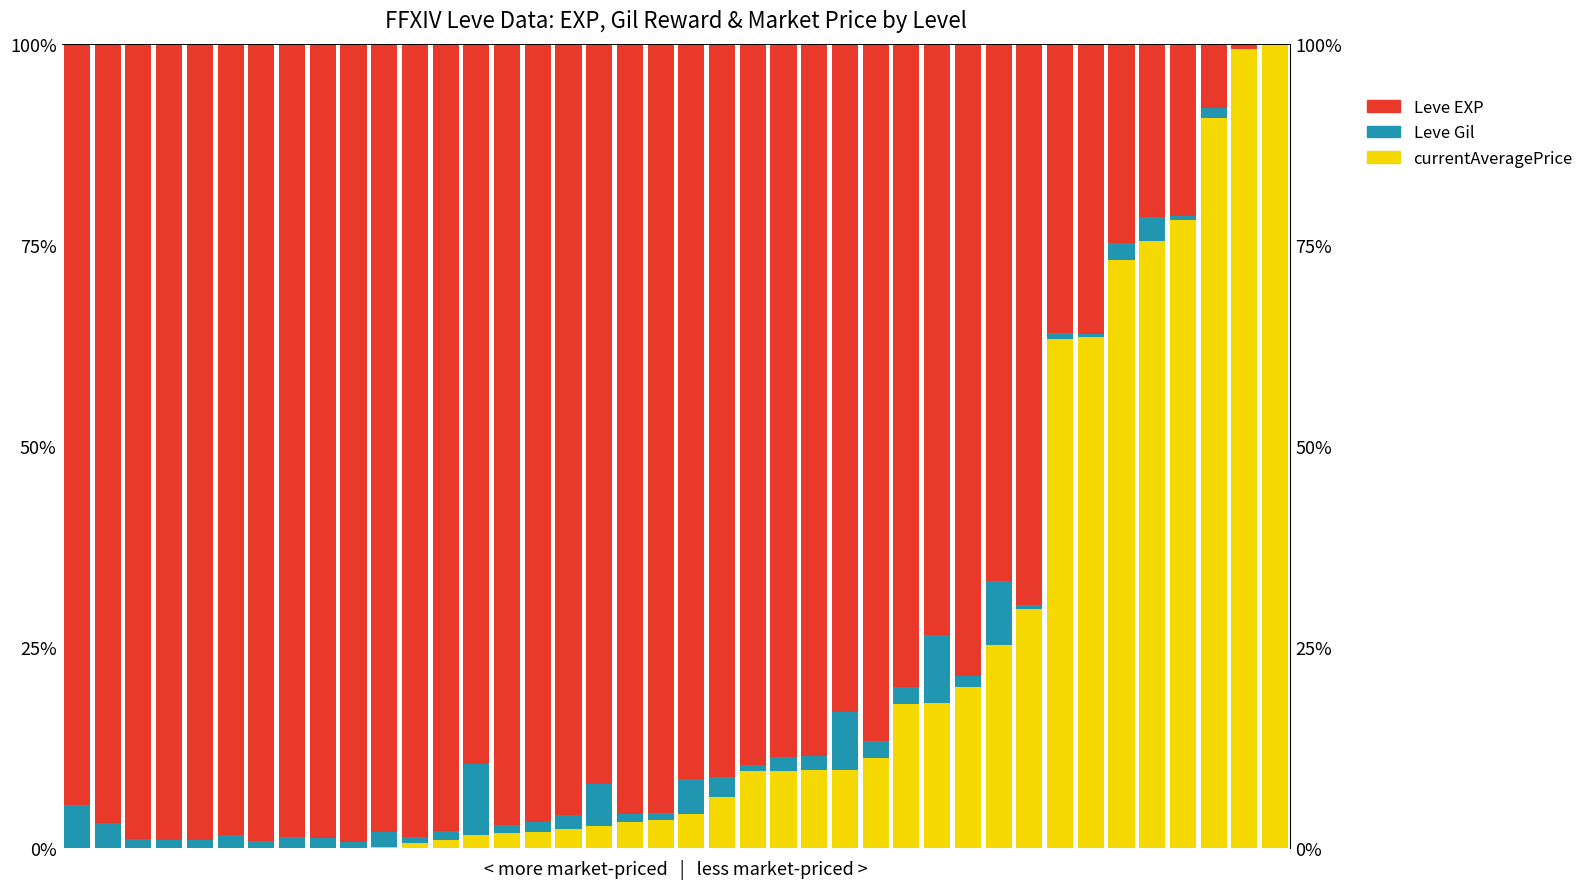

What value does the Leve Gil series have at 21?

2.6